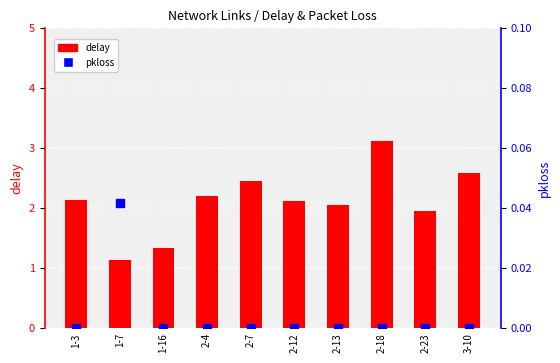

Which series contains the lowest Y value?

pkloss